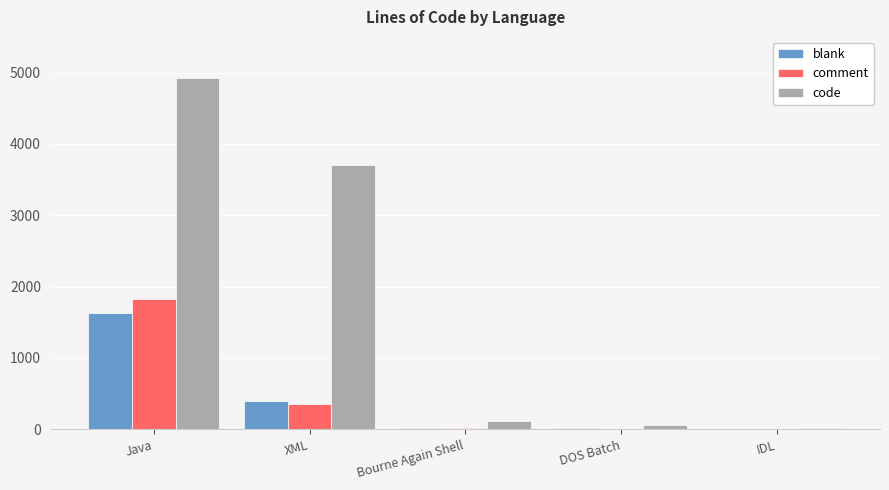

What is the highest value of the blank series?

1628